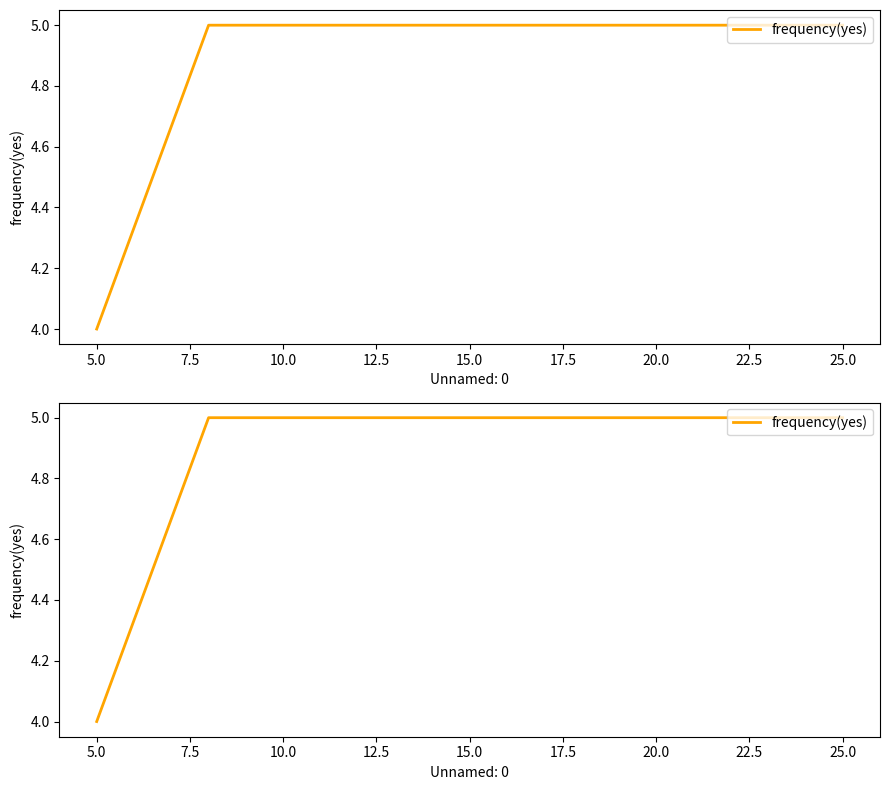

What is the change in value from 5.0 to 25.0?

+1